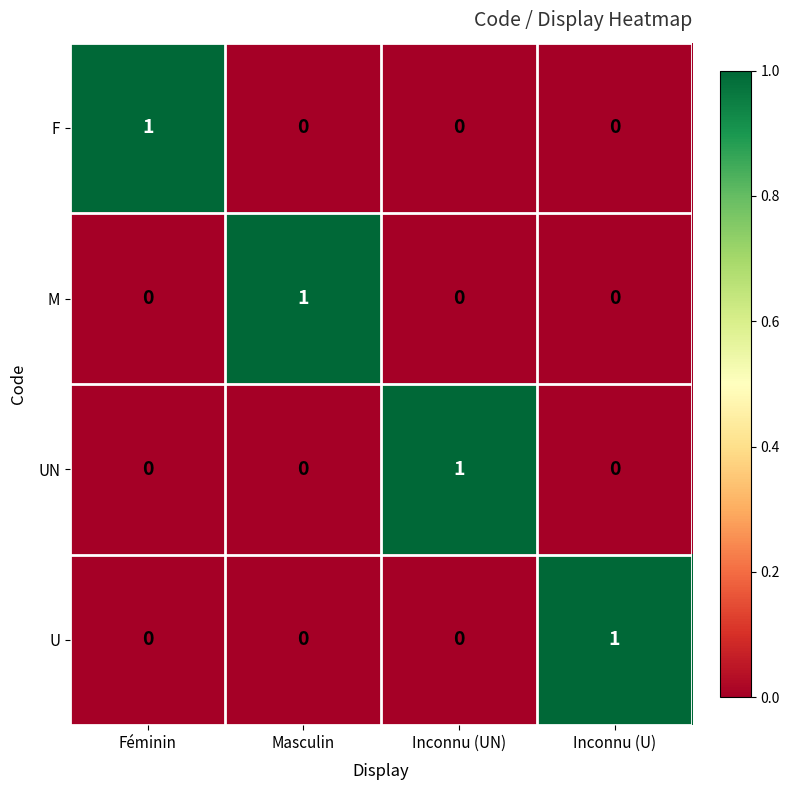

How many values in the UN series exceed 0?

1